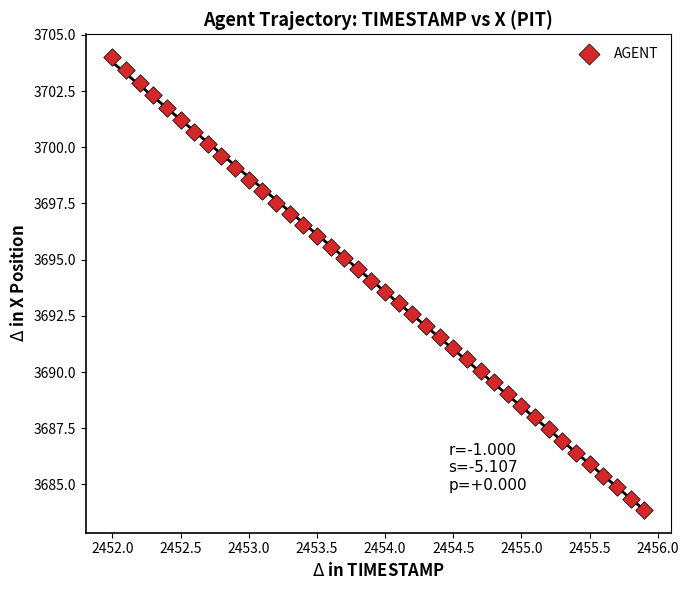

What is the range of X values (max minus min)?

3.9